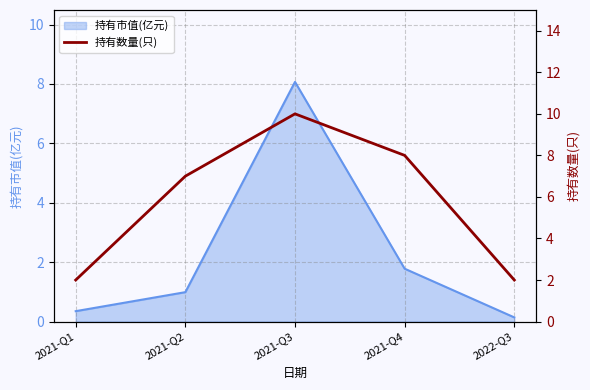

List the labels in order of value, largest first.

2021-Q3, 2021-Q4, 2021-Q2, 2021-Q1, 2022-Q3